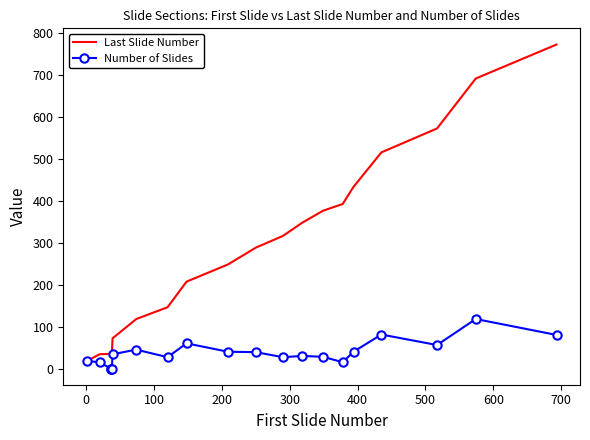

Which series has the largest total across all categories?

Last Slide Number